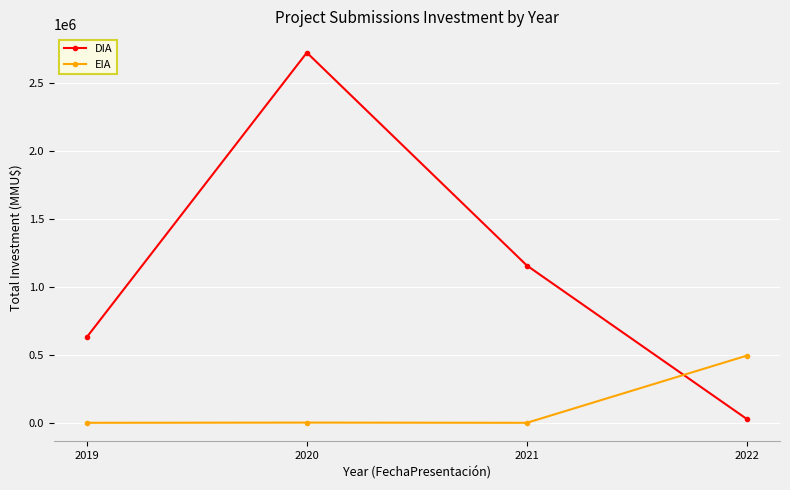

Rank the series at 2021 from highest to lowest value.

DIA, EIA